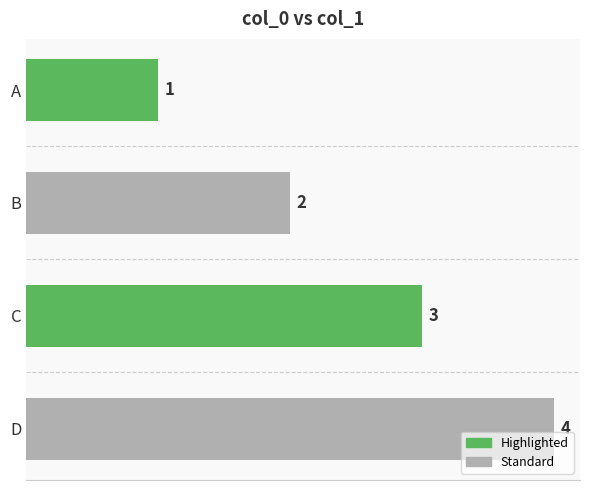

Rank the categories by value from lowest to highest.

A, B, C, D